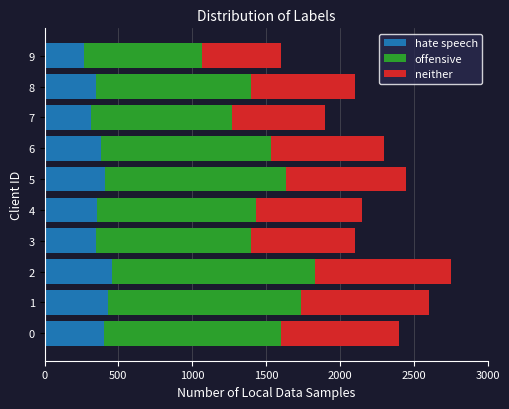

What is the sum of the hate speech values at 8 and 7?

666